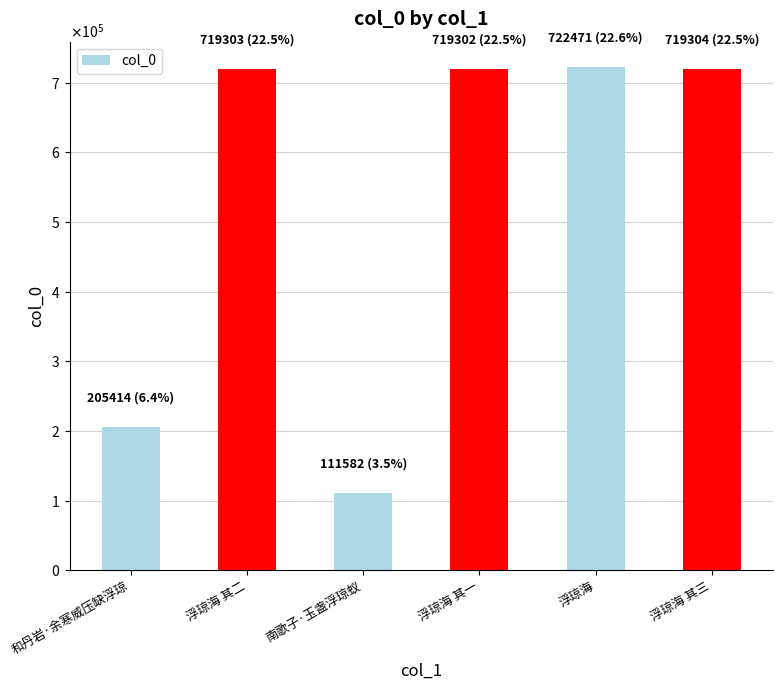

How many values exceed 719303?

2